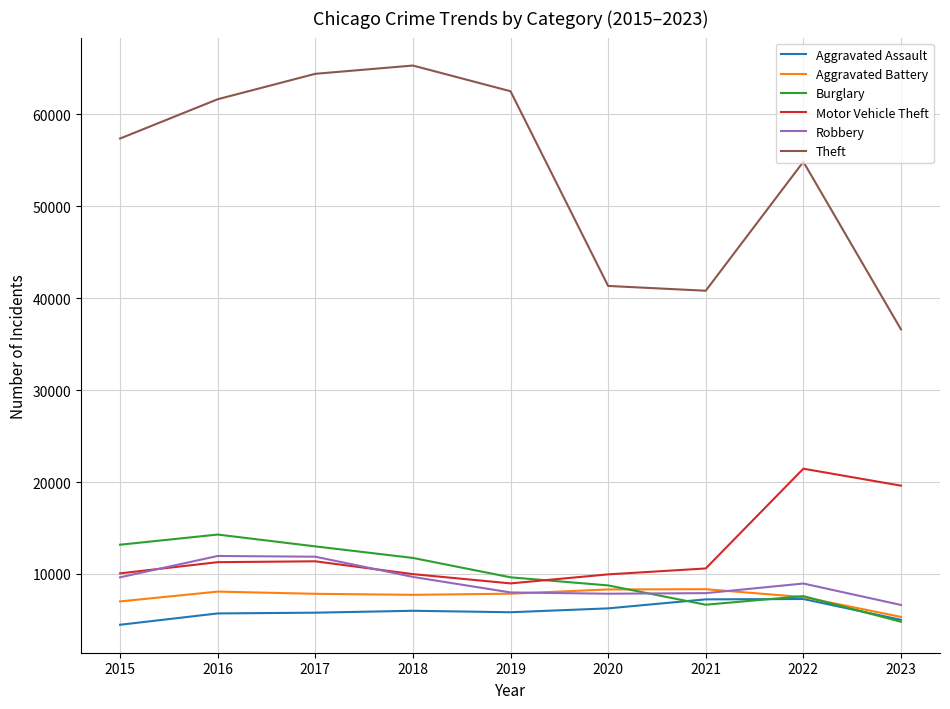

Which series has the largest range (max minus min)?

Theft